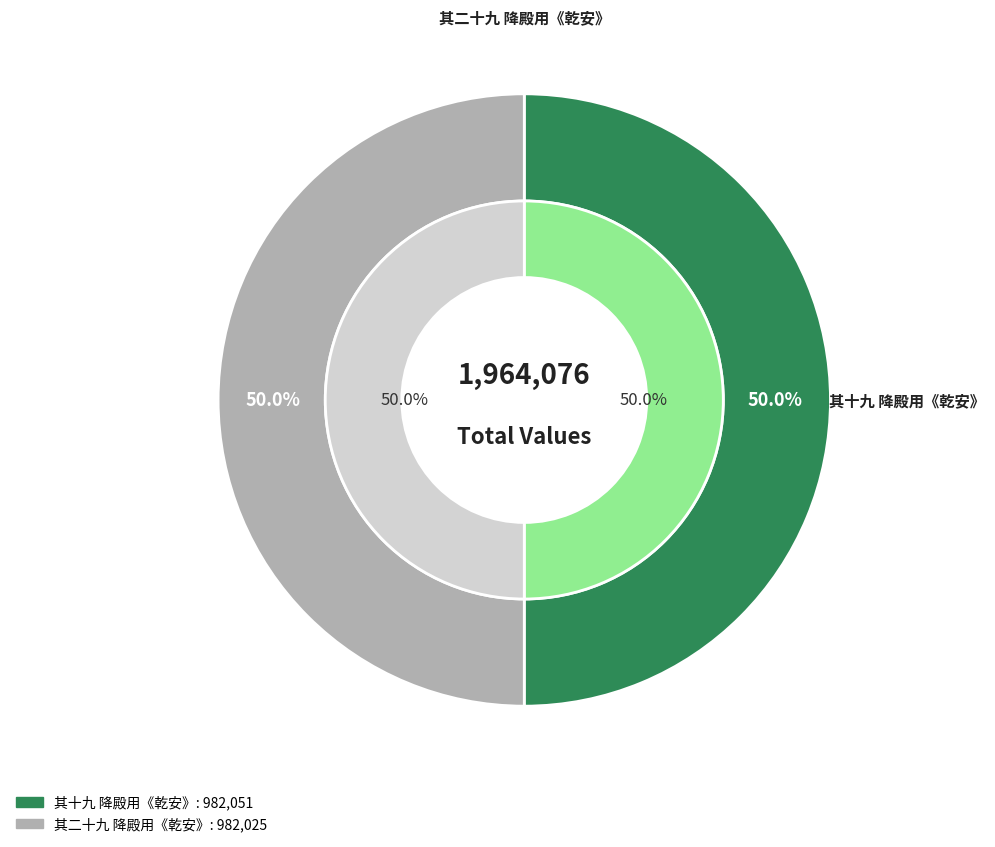

Which slice is the largest?

高宗郊前朝献景灵宫二十一首 其十九 降殿用《乾安》。